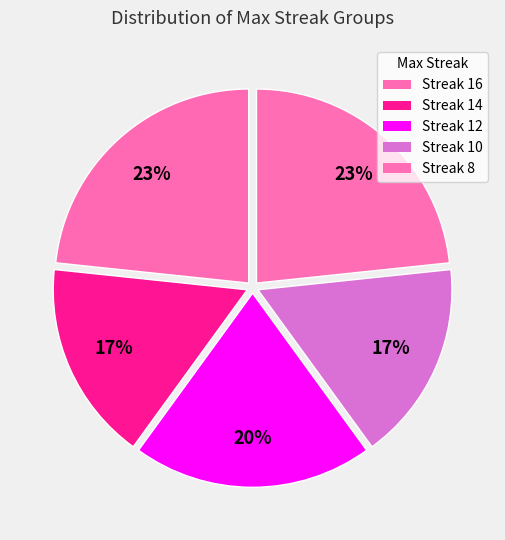

How many slices are in this pie chart?

5